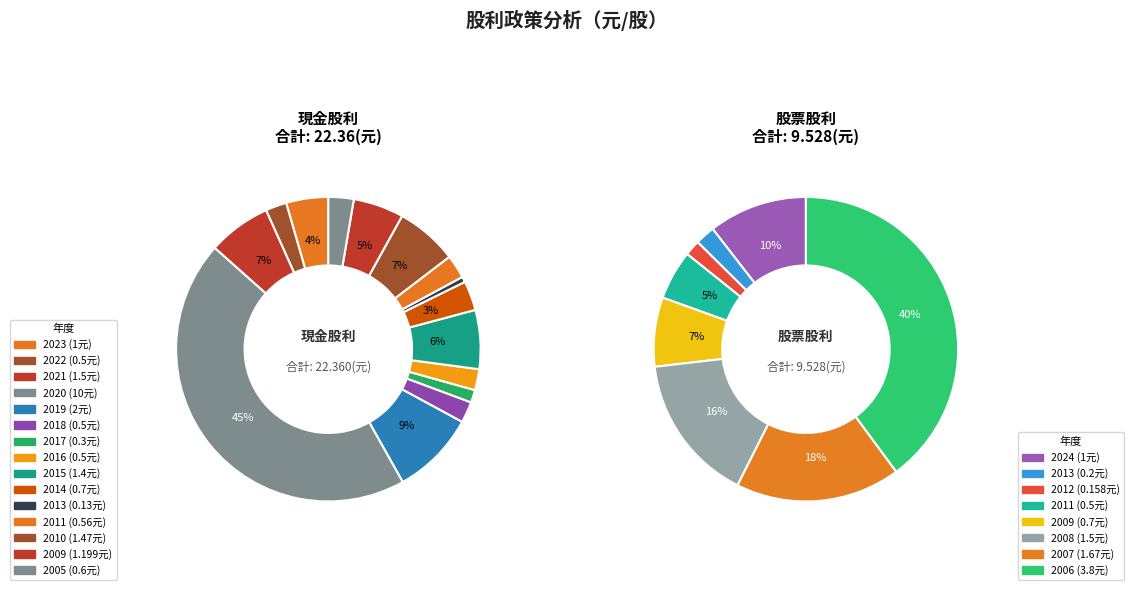

Is 2010 the majority of the pie?

No